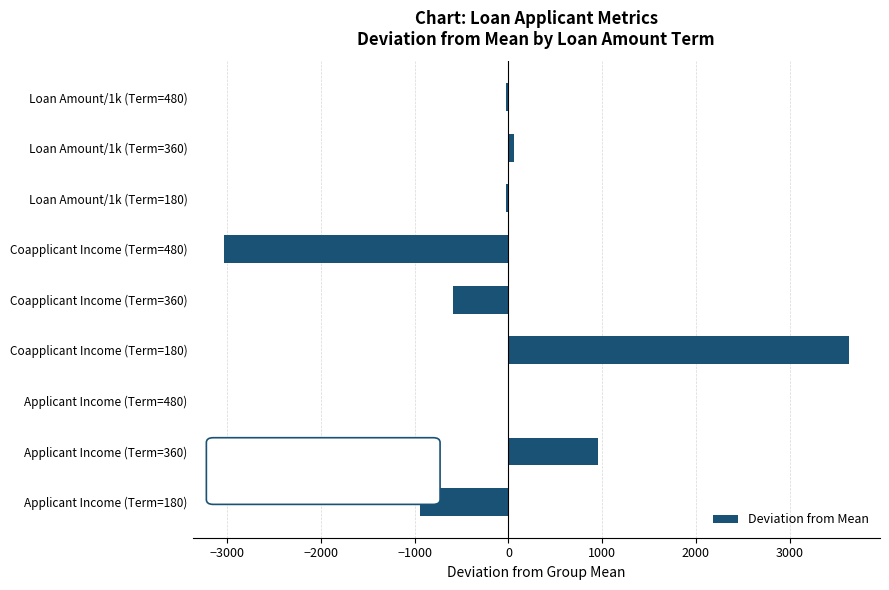

At which category does the chart reach its peak across all series?

Coapplicant Income (Term=180)